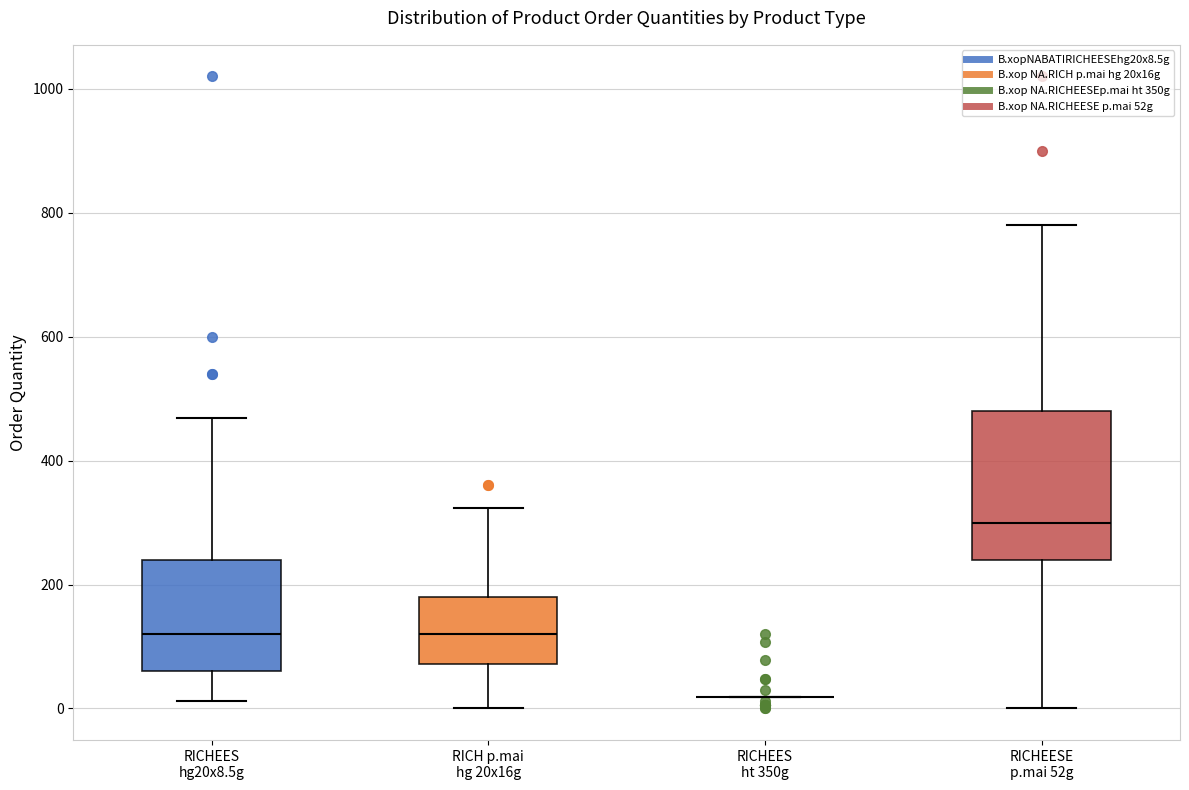

Where does the lower whisker of the box for RICHEES hg20x8.5g end on the y-axis? The values are not printed on the chart, so give them approximately, as read against the axis.

20